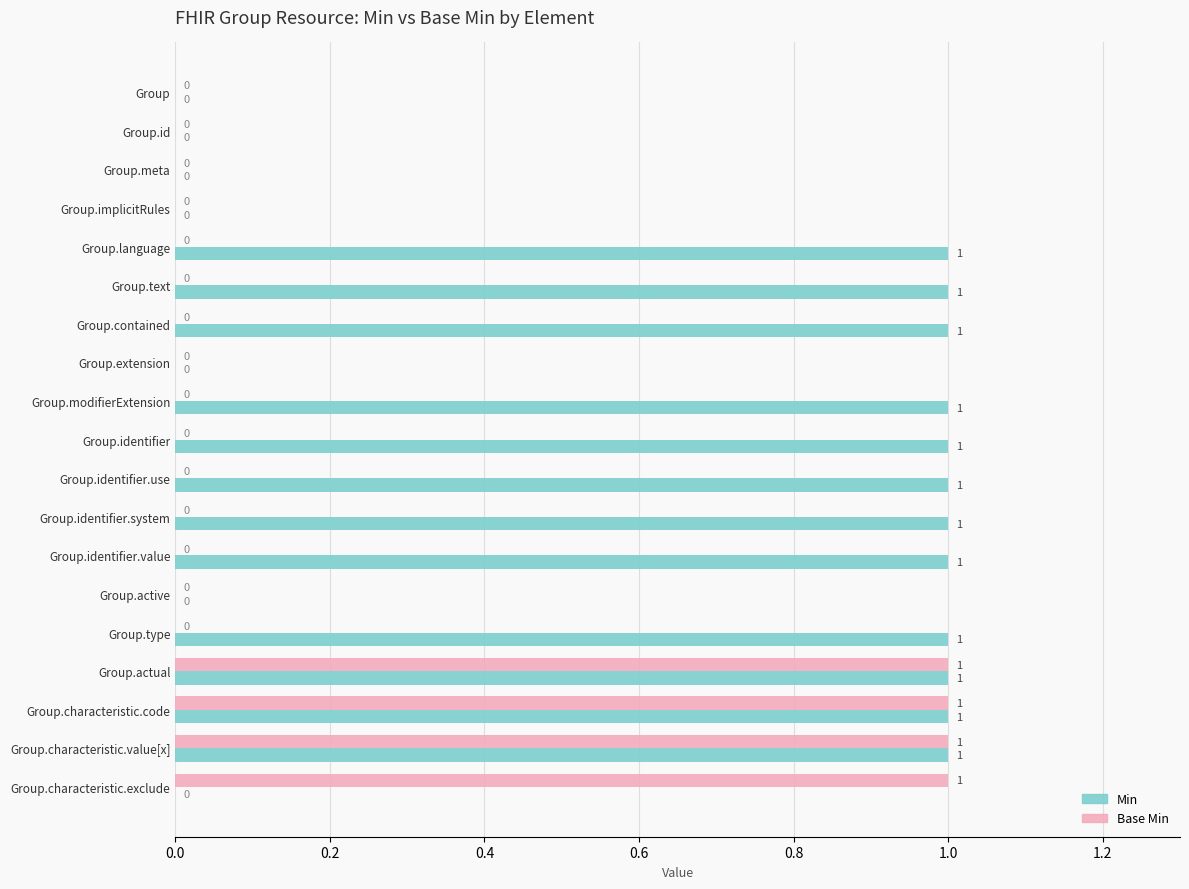

Which series has the largest total across all categories?

Min